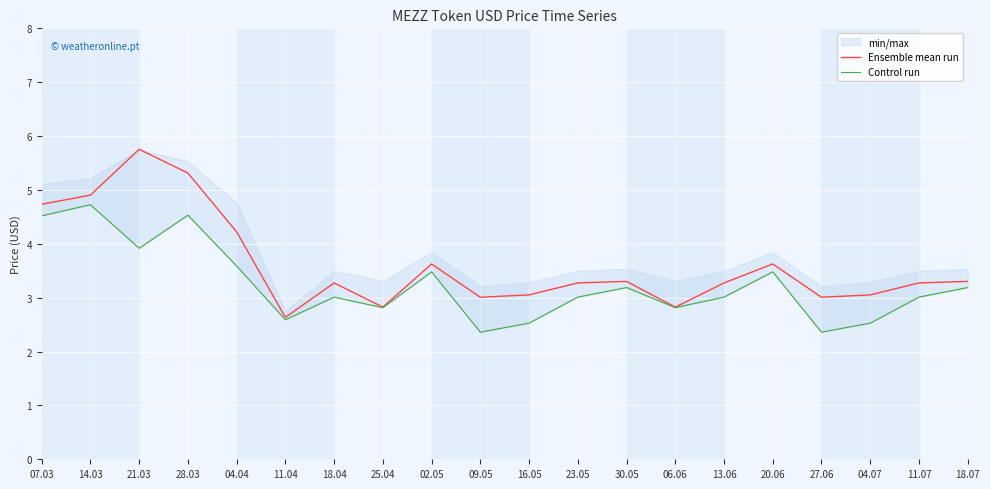

What is the total value across all series at 16.05?

5.6